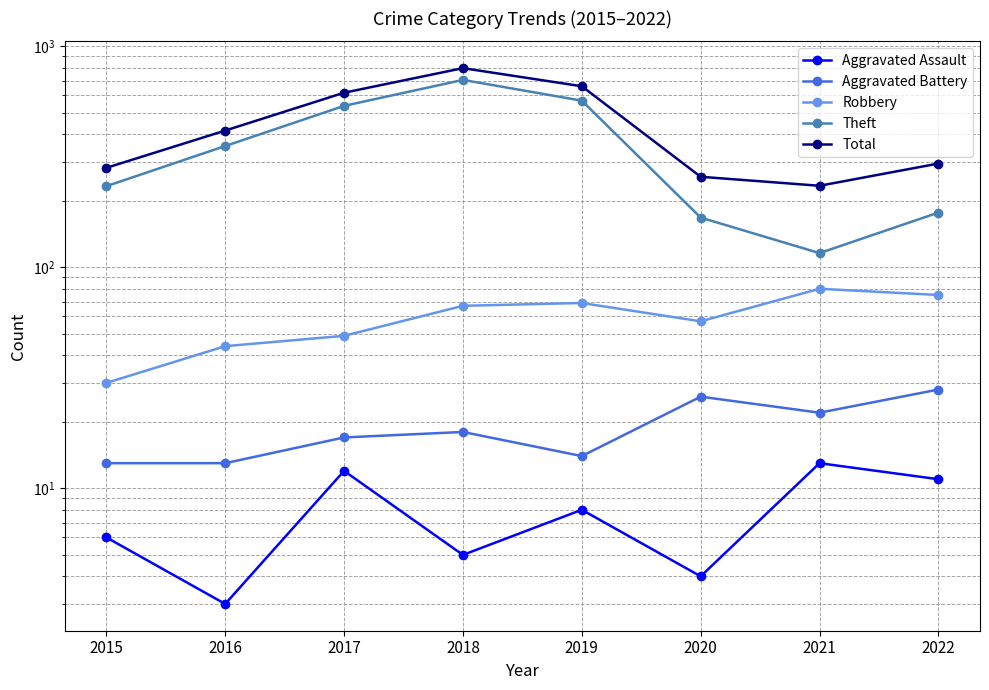

Rank the series at 2020 from highest to lowest value.

Total, Theft, Robbery, Aggravated Battery, Aggravated Assault